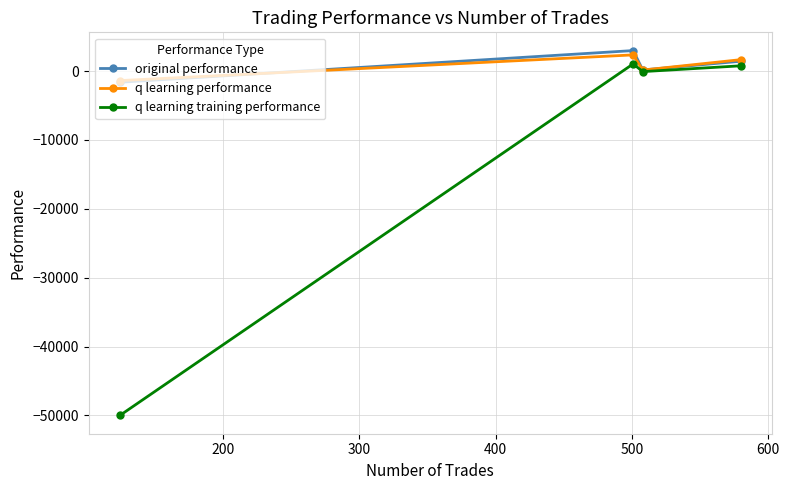

What is the maximum value for original performance?

2975.1